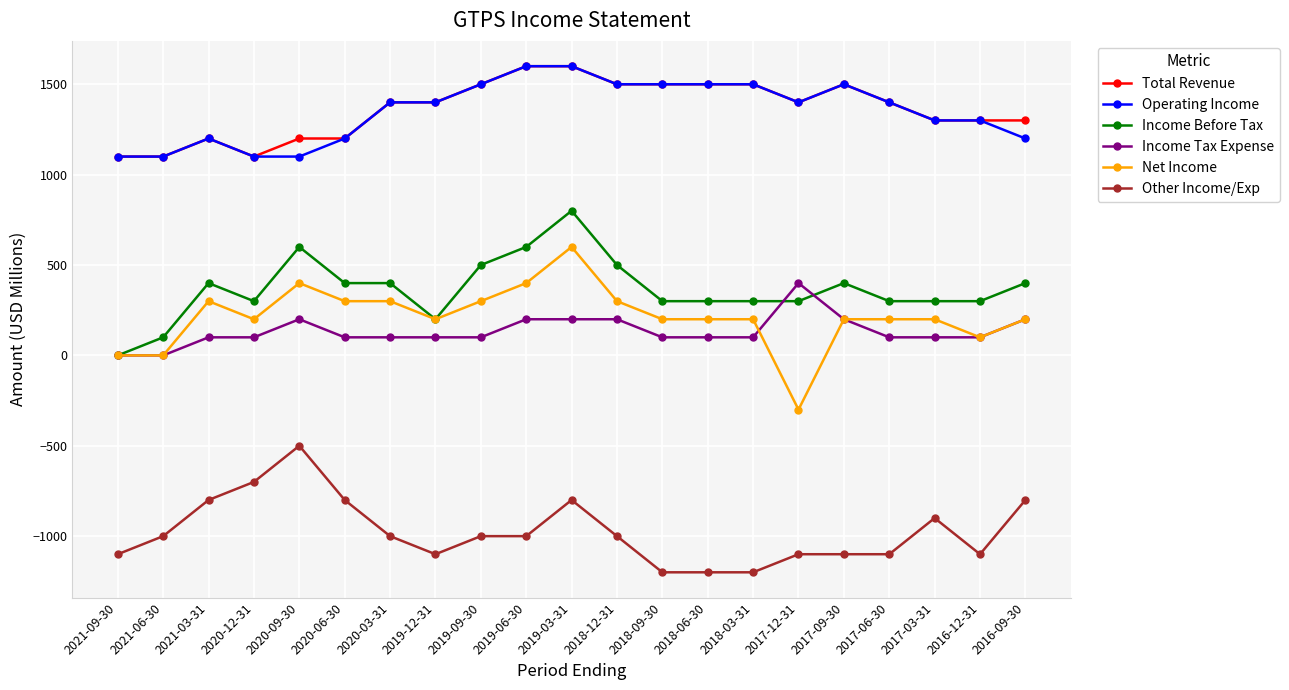

Does the chart have visible grid lines?

Yes